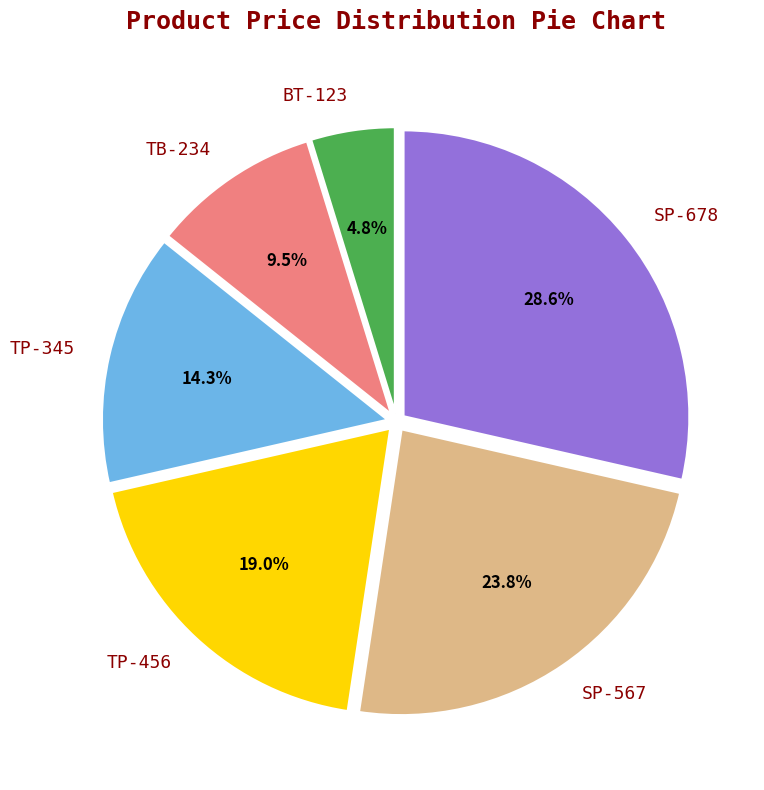

How many slices are in this pie chart?

6